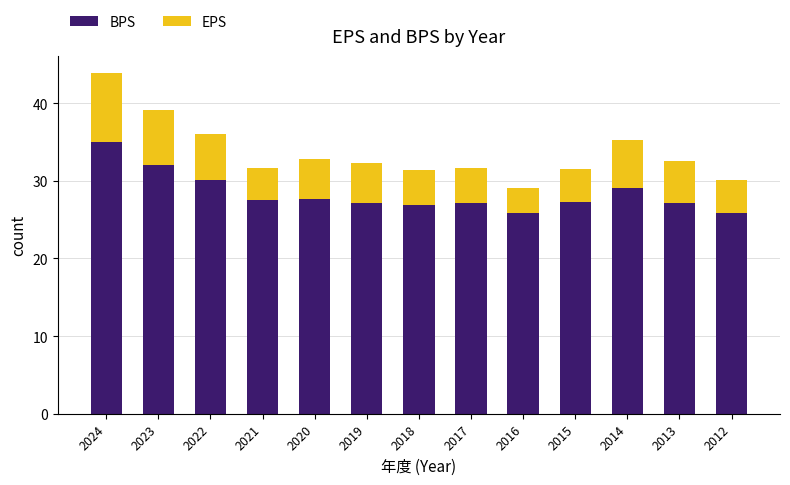

Count the number of data series in this chart.

2